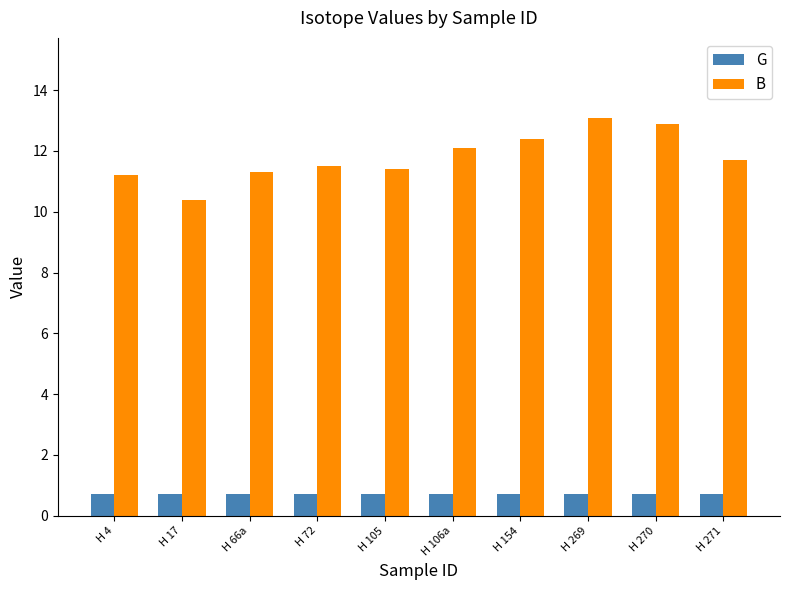

The G series shows 0.7 at H 17. True or false?

True